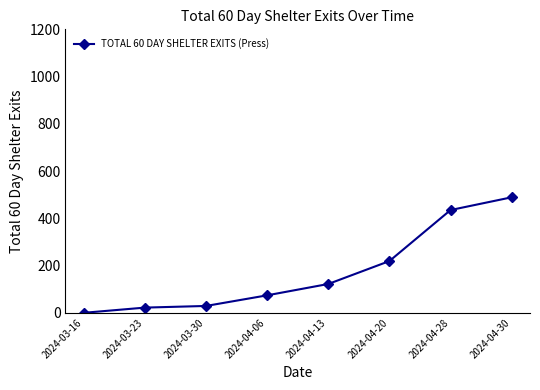

What is the label of the 3rd point from the right?

2024-04-20